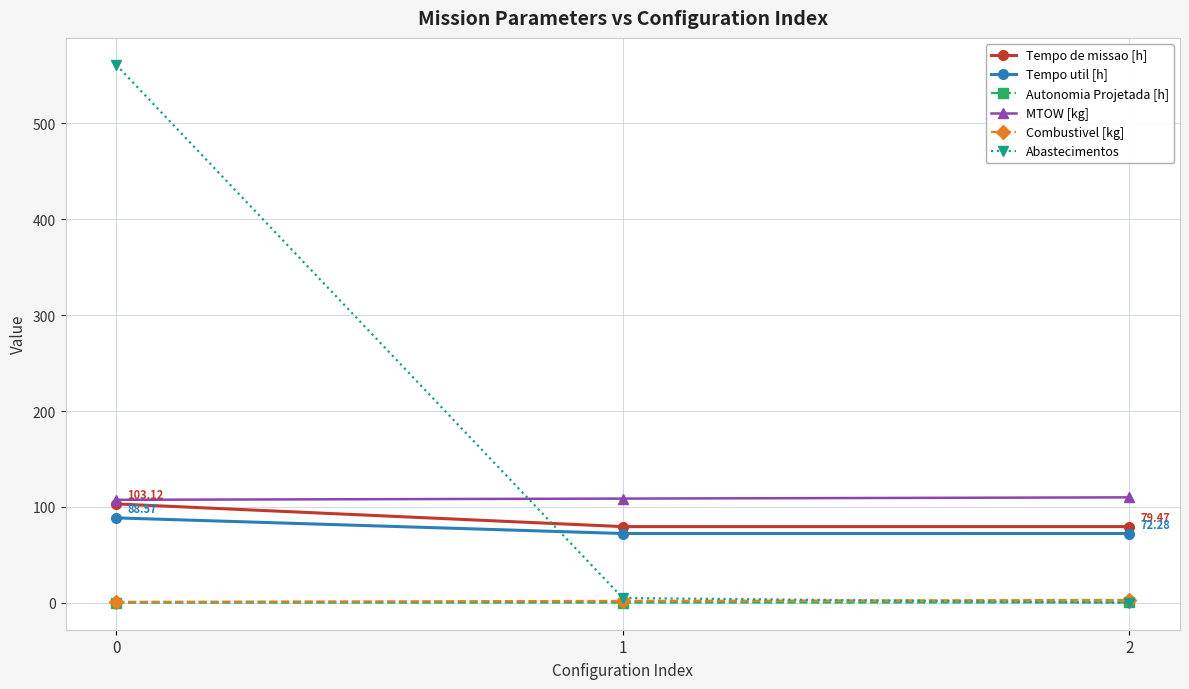

What is the total value across all series at 1?

267.7